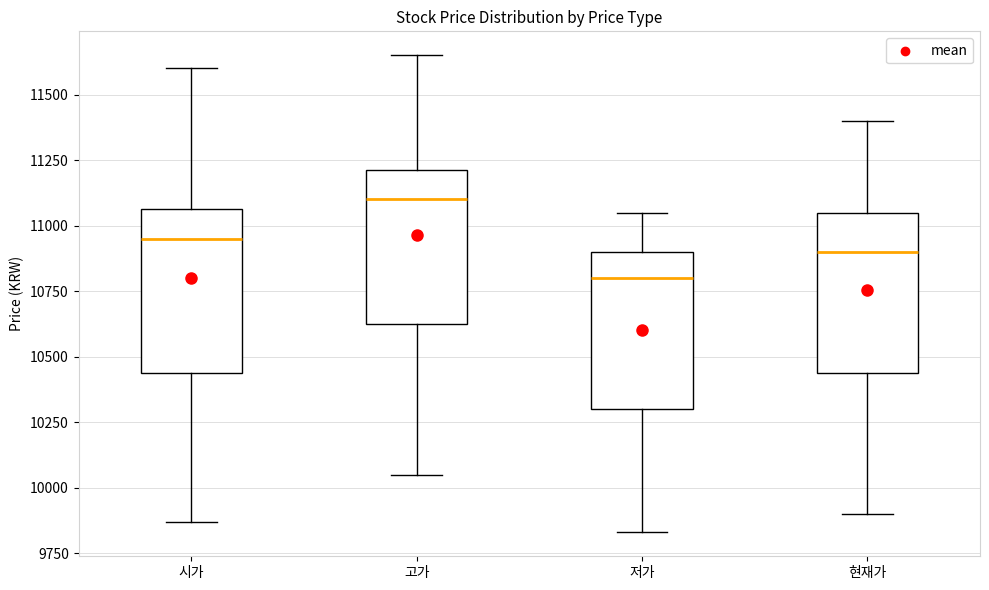

Which box's median line is the highest?

고가